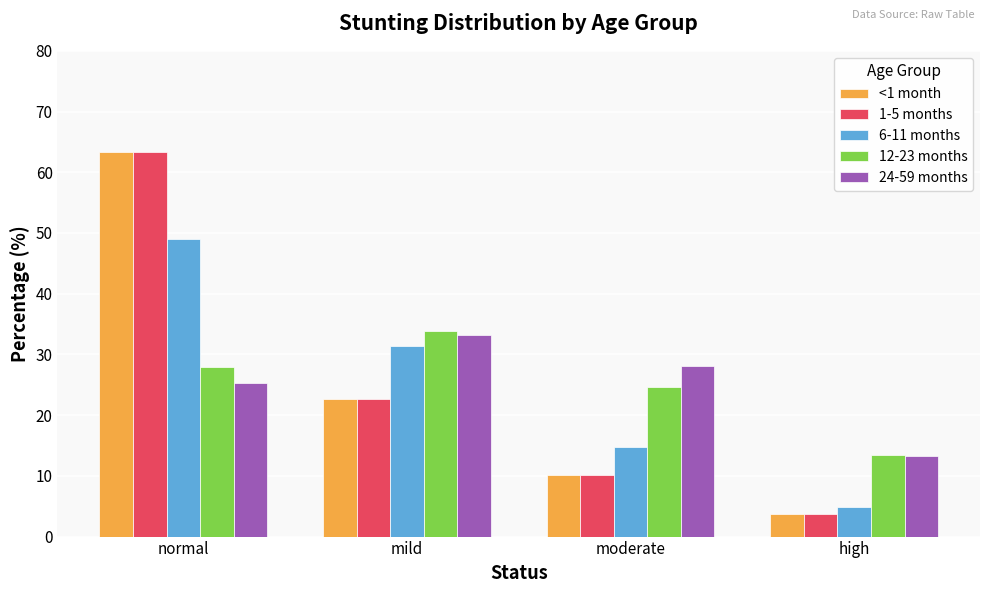

Rank the categories by 6-11 months value from lowest to highest.

high, moderate, mild, normal